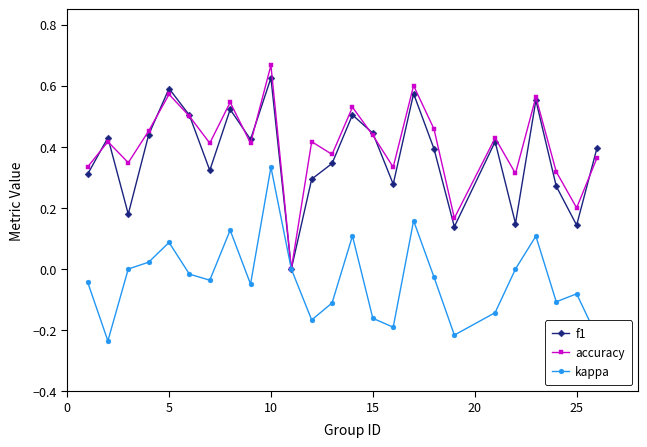

True or false: kappa has more than 2 points higher than both neighbors.

True